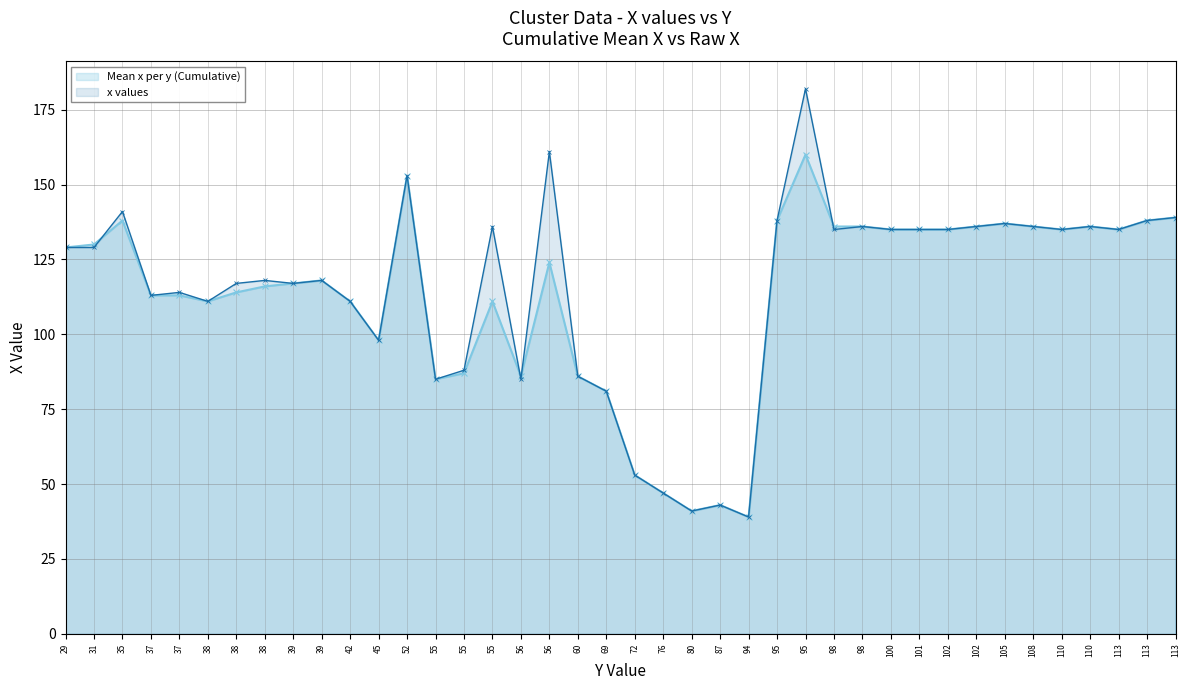

In Mean x per y (Cumulative), how many points are lower than both neighbors (excluding endpoints)?

8